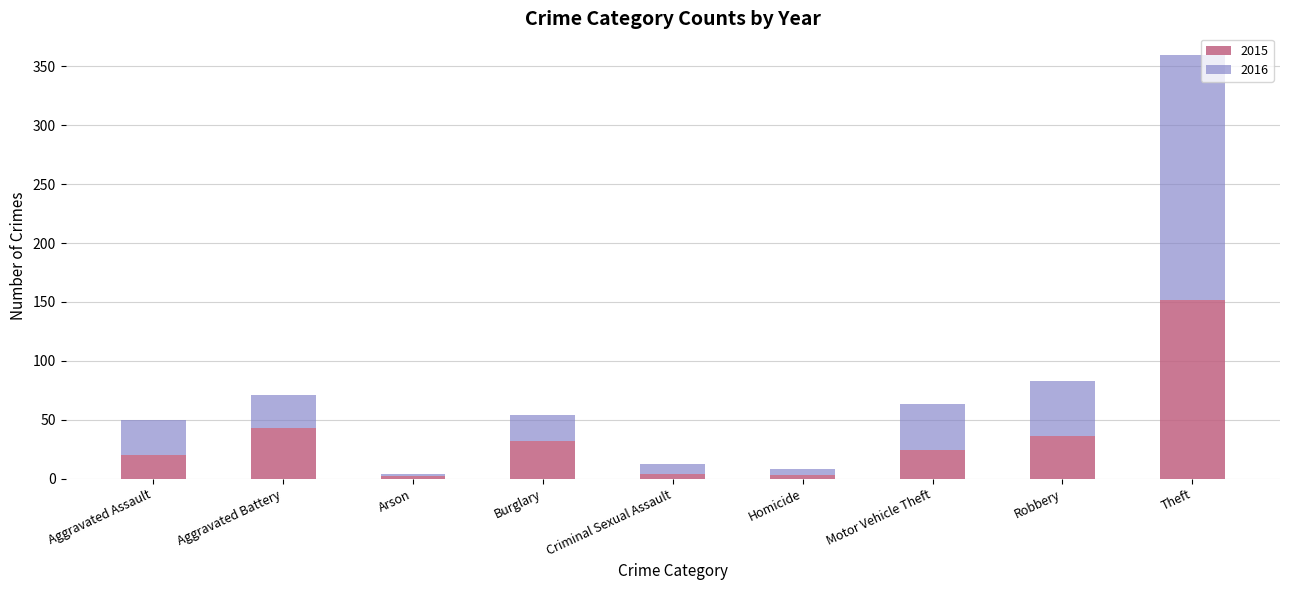

What is the maximum value for 2015?

152